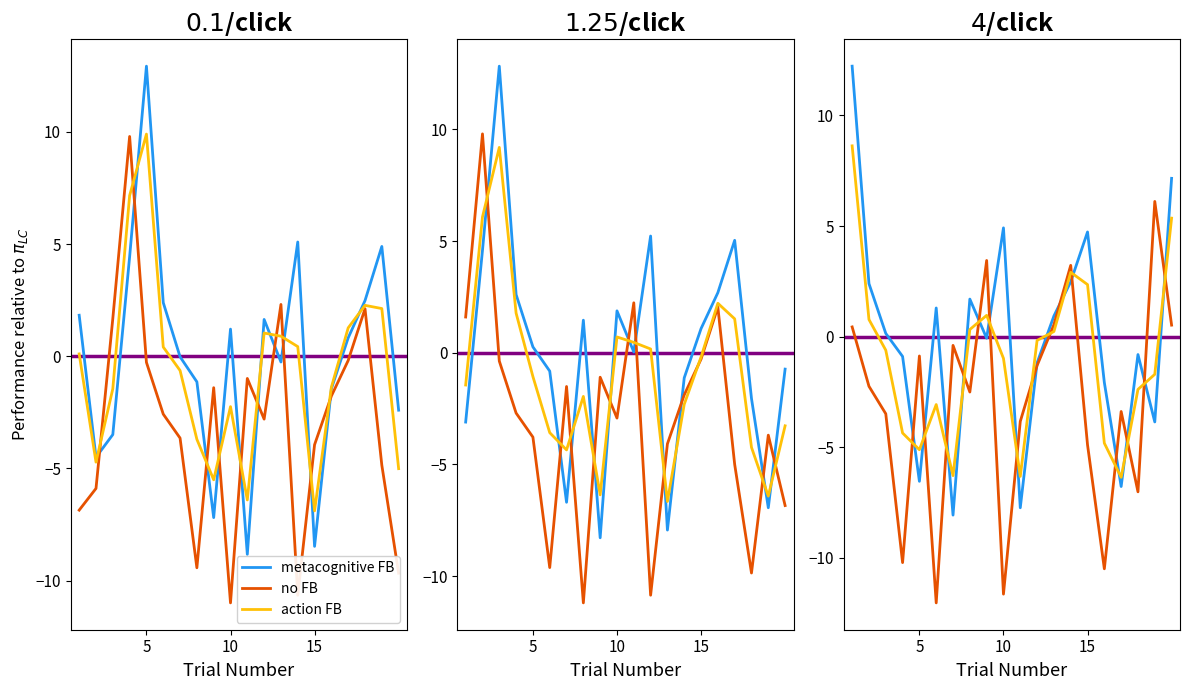

What is the difference between the maximum and second lowest values in the metacognitive FB series?

20.0